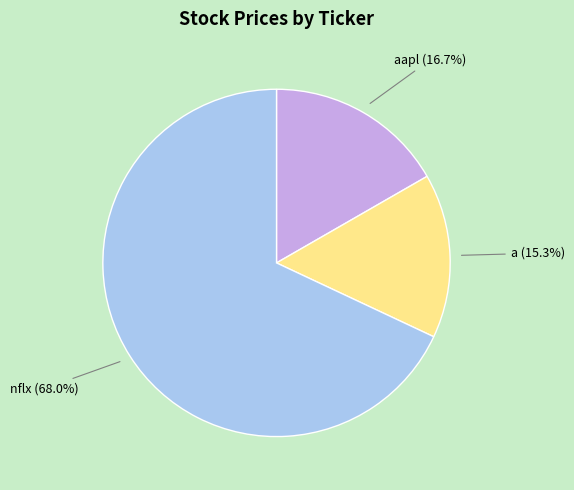

How many segments does this pie chart have?

3